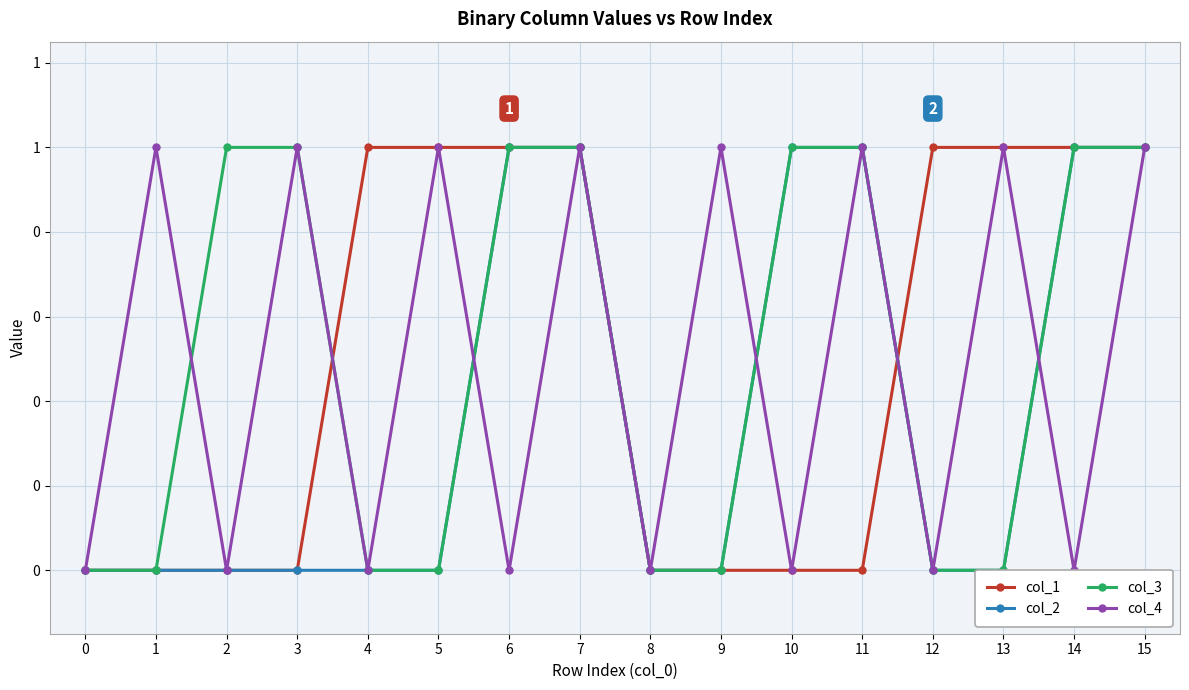

Count the col_3 values in the range 0 to 1.

16